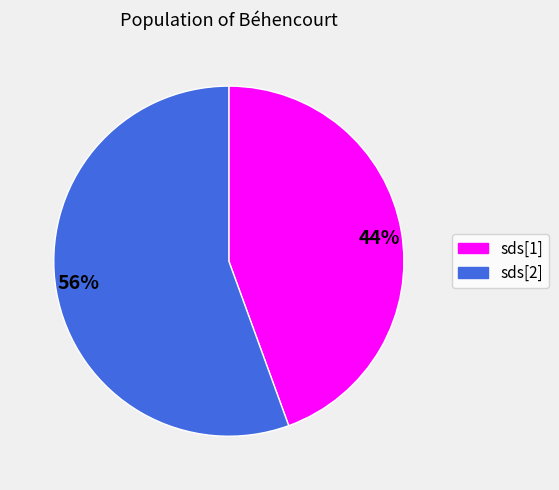

Combined, do sds[2] and sds[1] account for over 50%?

Yes